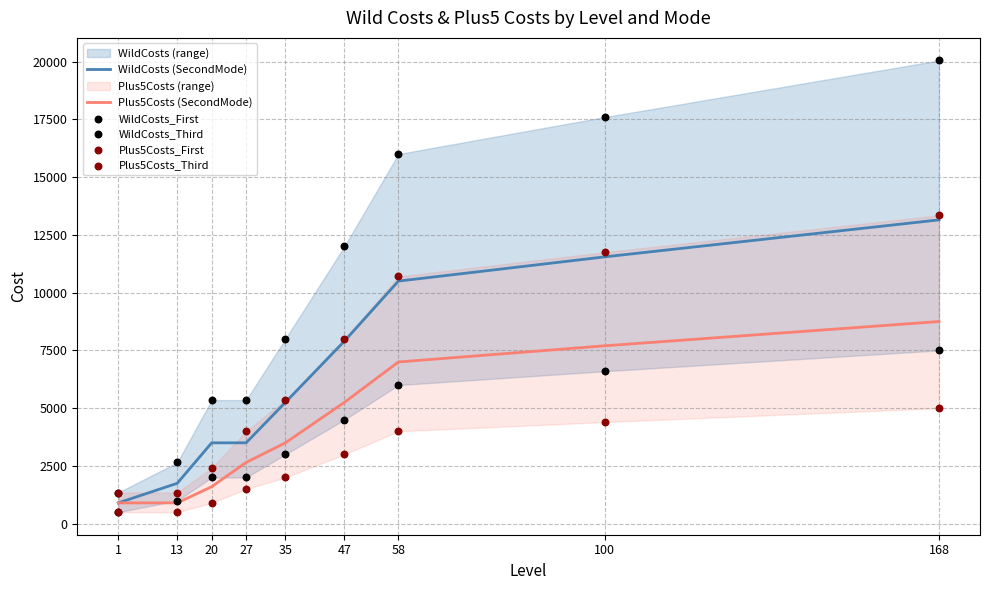

At which category is the sum across all series the highest?

168